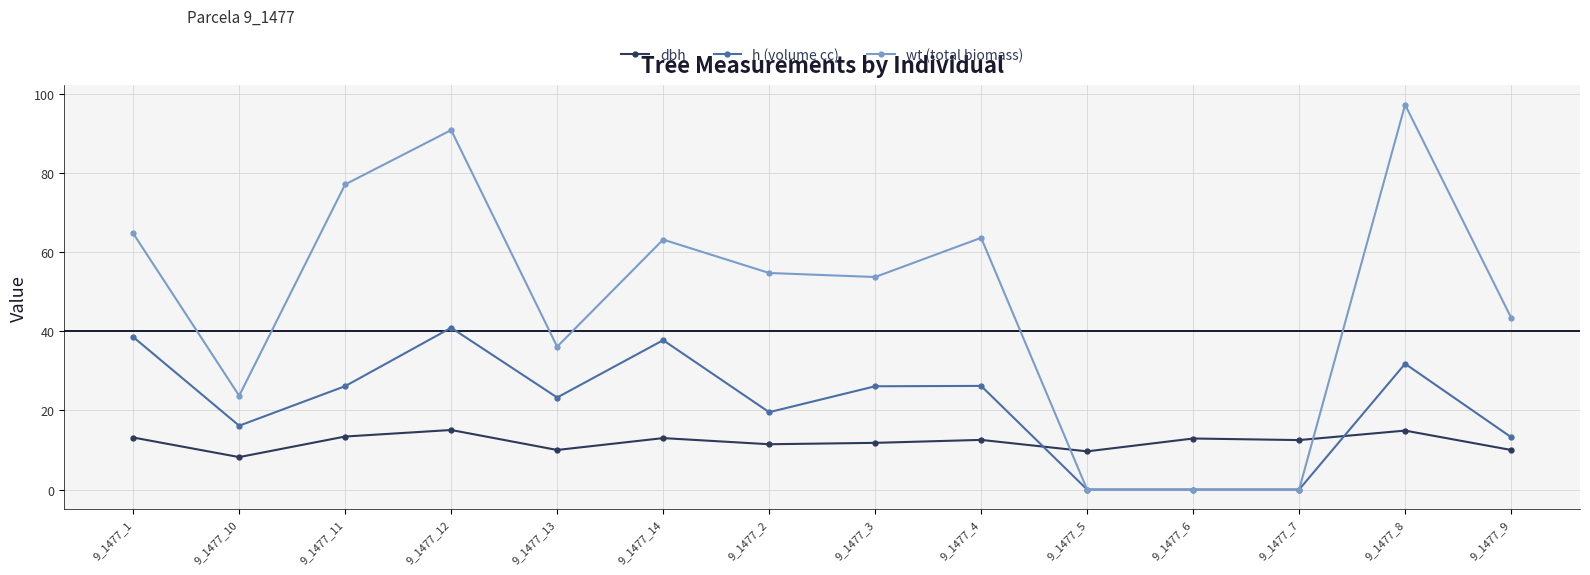

Read the wt (total biomass) value at 9_1477_12.

90.8